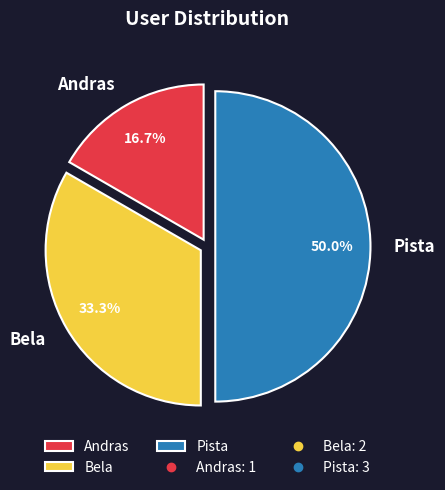

To the nearest percent, what is the average slice percentage?

33%